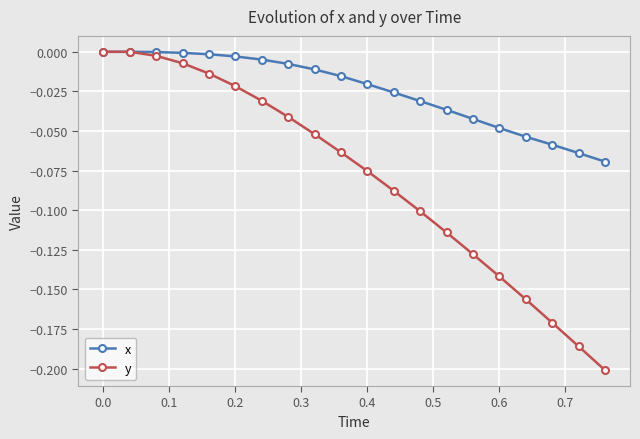

Which series has the largest range (max minus min)?

y